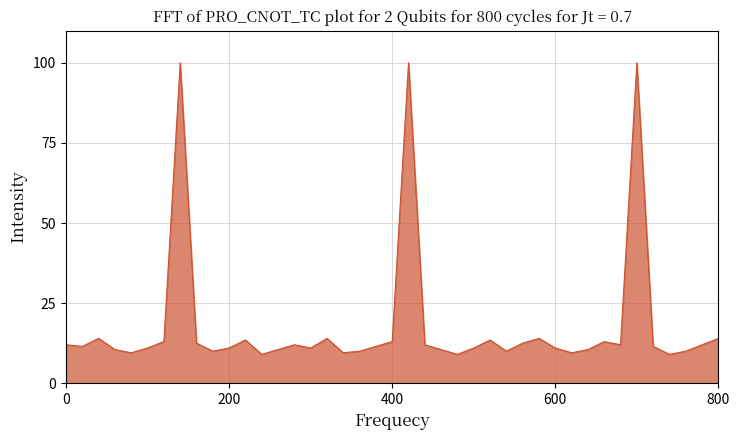

What is the minimum value shown in the chart?

9.0